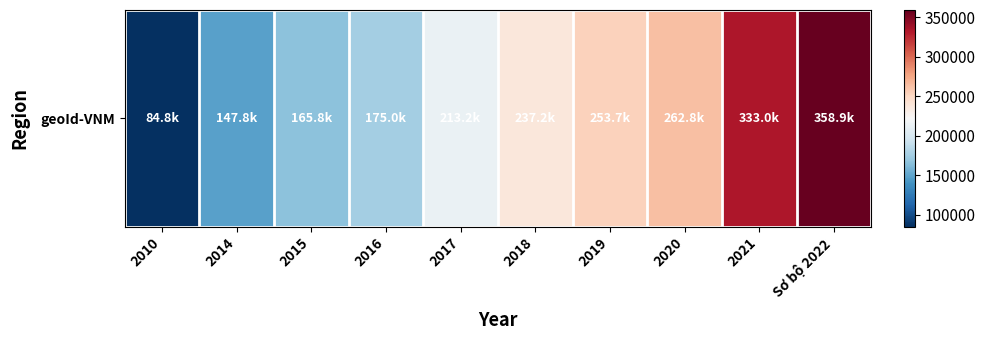

At which category does the chart reach its minimum across all series?

2010